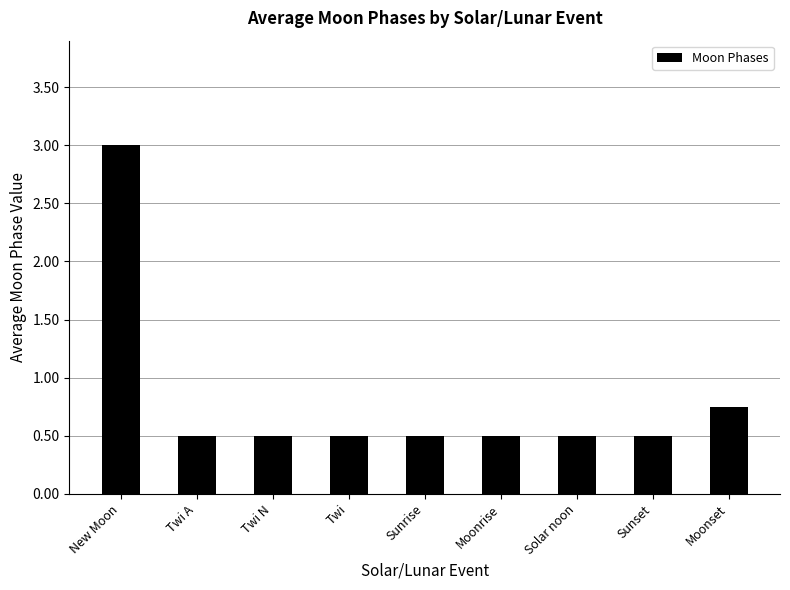

What is the smallest value displayed?

0.5